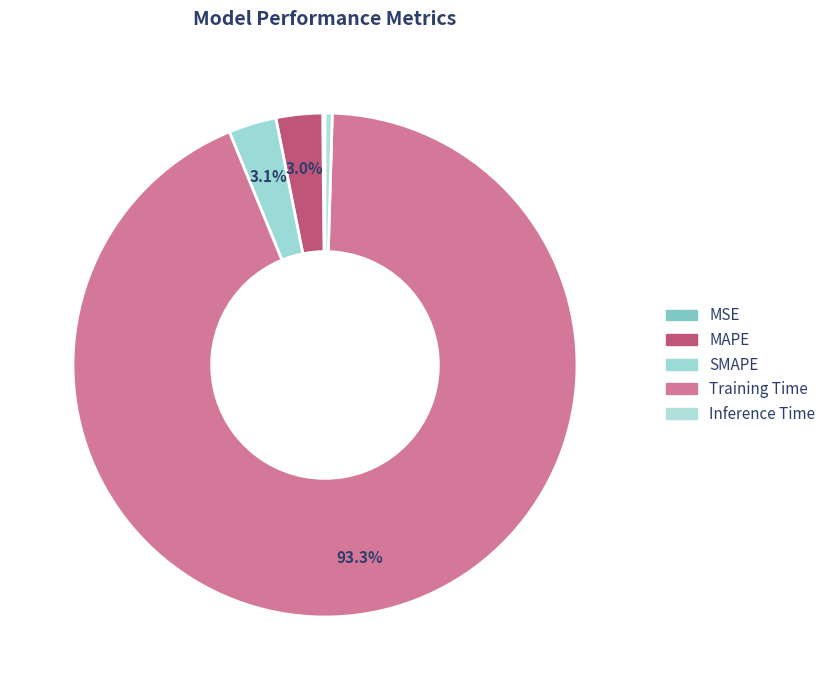

Is it true that MSE is 10% of the pie?

False